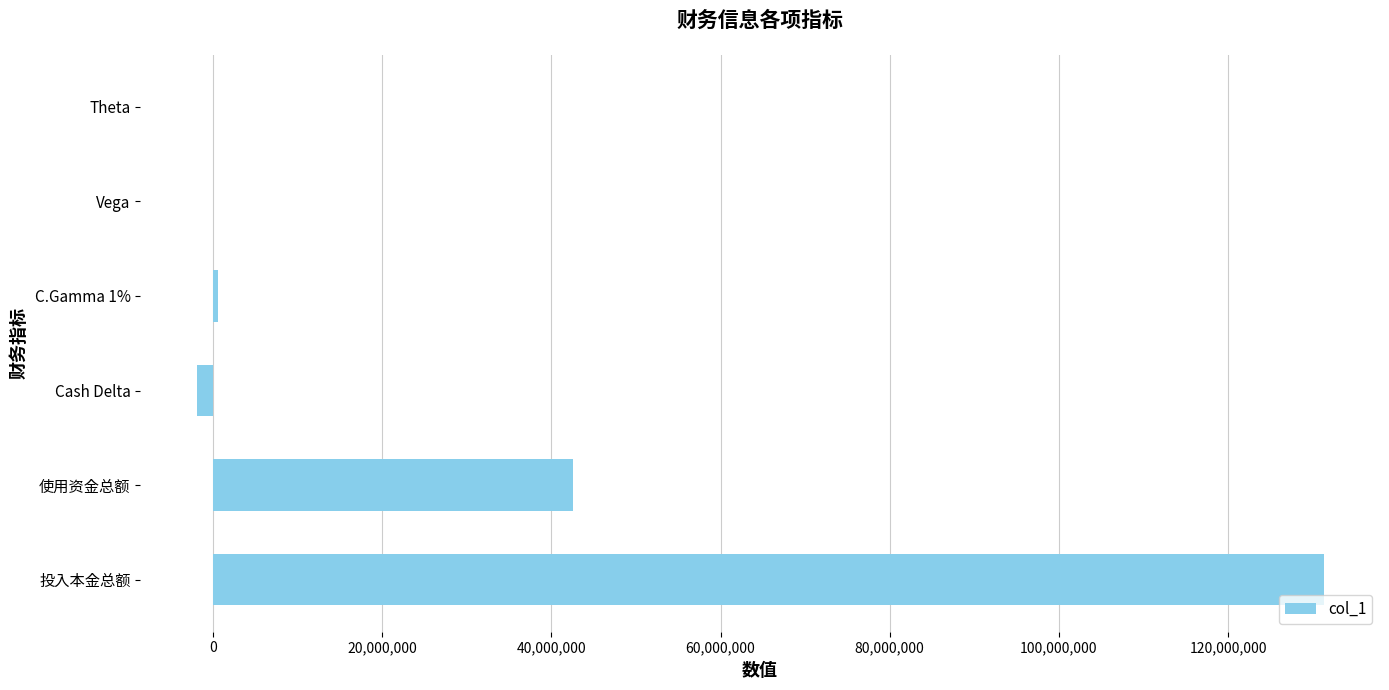

What is the greatest value displayed?

131310386.2